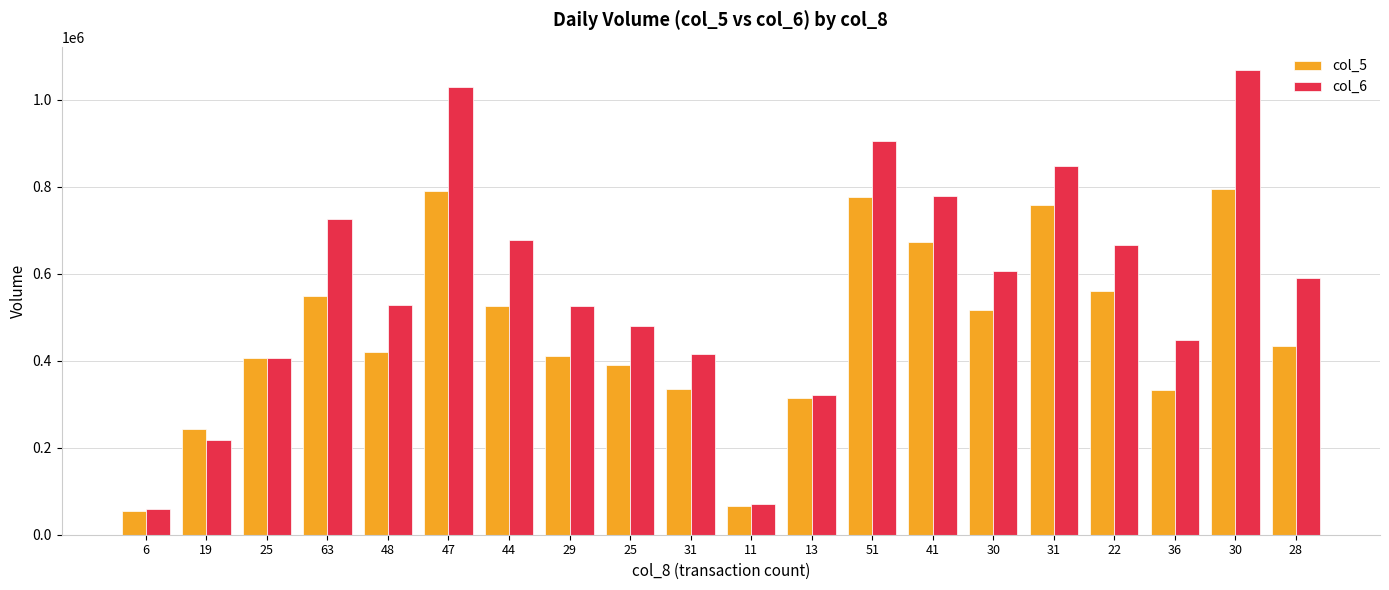

What is the maximum value shown in the chart?

1068340